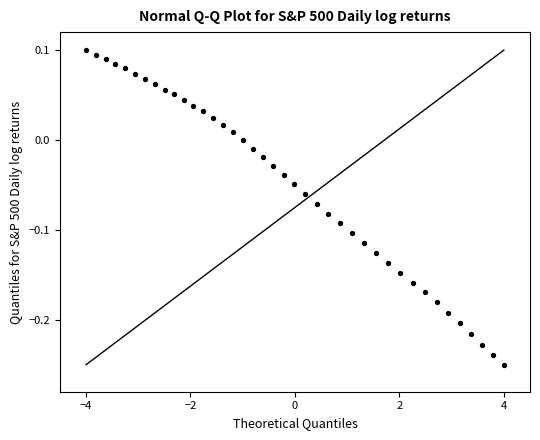

What is the range of X values (max minus min)?

8.0